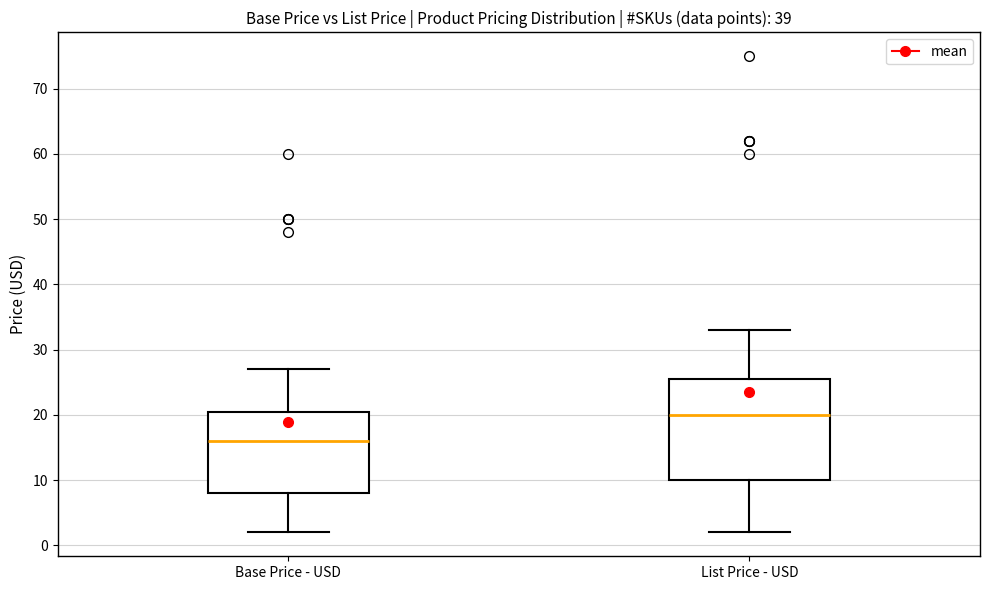

Reading left to right, read every box against the y-axis: the position of its median line, the range the box covers, and the ends of its whiskers. The values are not printed on the chart, so give them approximately, as read against the axis.

Base Price - USD: median 16, box 8 to 20, whiskers 2 to 27
List Price - USD: median 20, box 10 to 25, whiskers 2 to 33